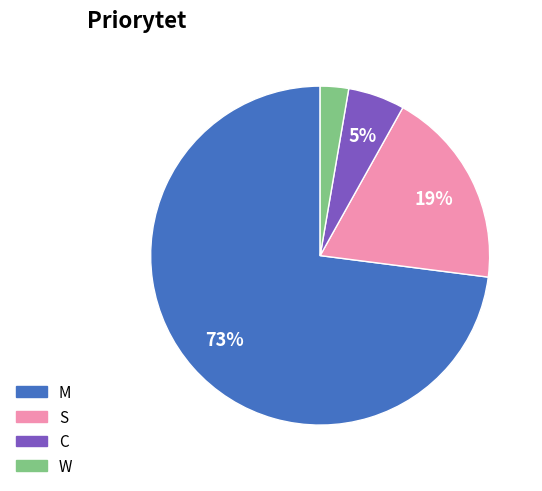

Is M the majority of the pie?

Yes